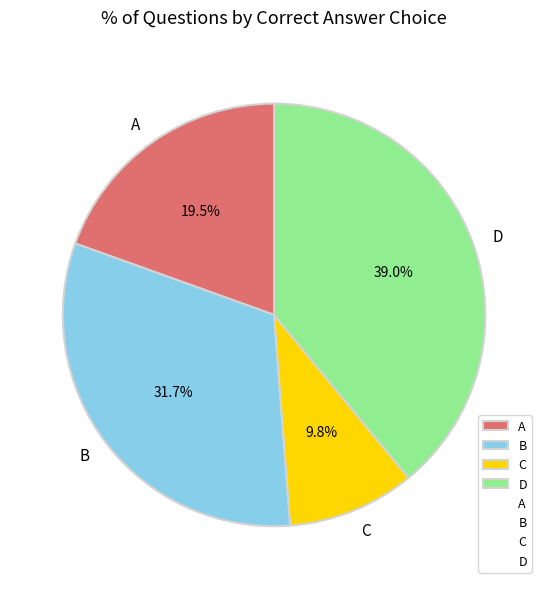

How many segments does this pie chart have?

4